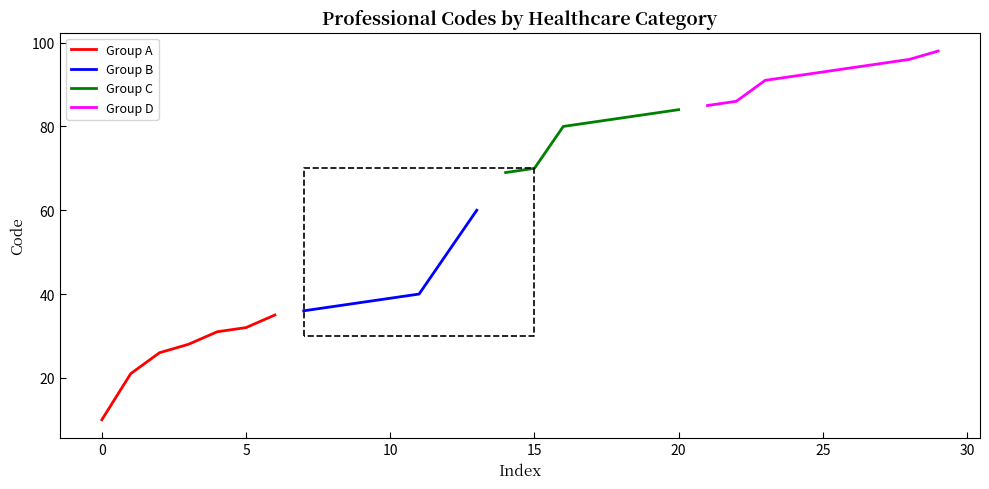

True or false: the data shows 44 at Masseur-Kinésithérapeute.

False